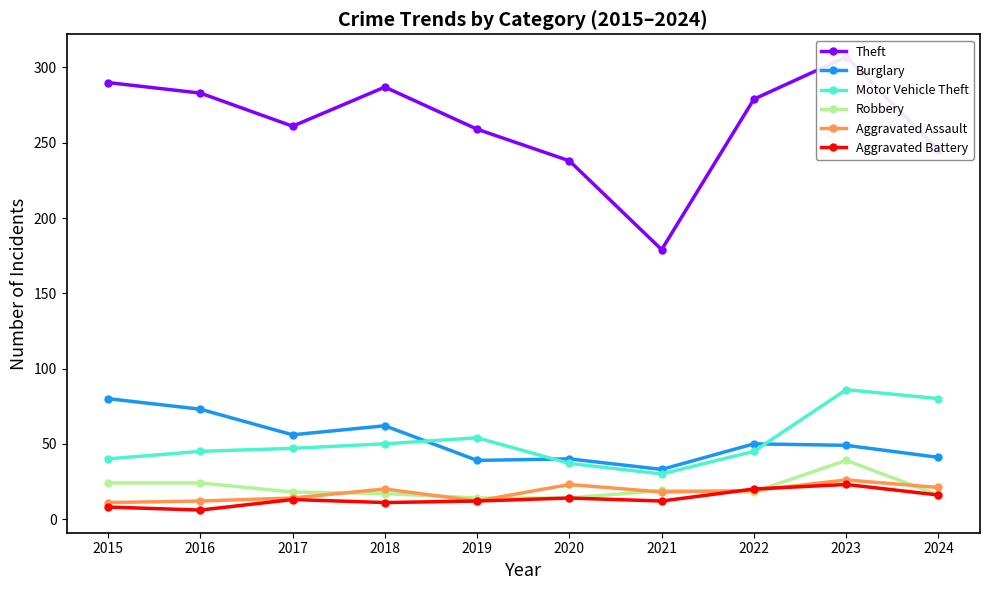

List the series in order of their peak value, lowest first.

Aggravated Battery, Aggravated Assault, Robbery, Burglary, Motor Vehicle Theft, Theft